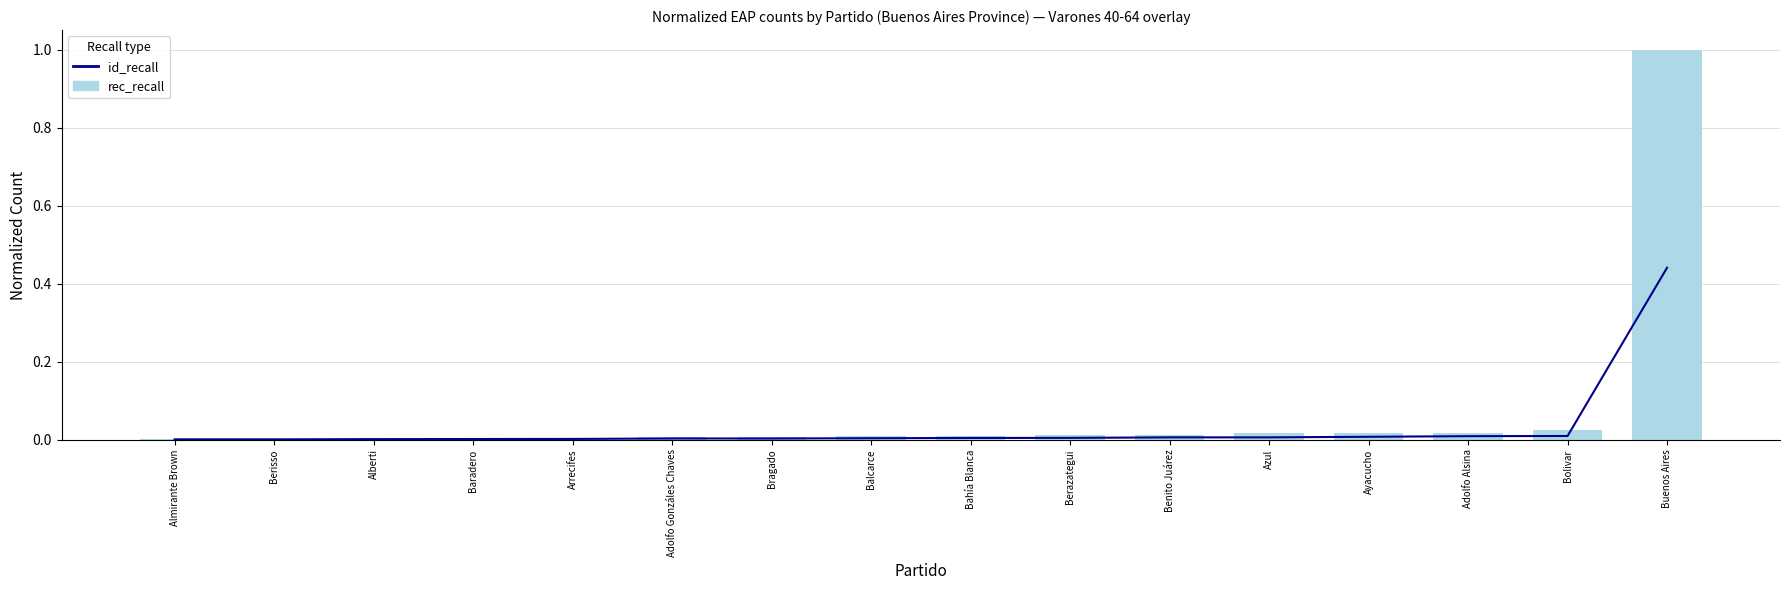

Reading right to left, extract all data points from this chart.

id_recall: 0.4	0.0	0.0	0.0	0.0	0.0	0.0	0.0	0.0	0.0	0.0	0.0	0.0	0.0	0.0	0.0
rec_recall: 1.0	0.0	0.0	0.0	0.0	0.0	0.0	0.0	0.0	0.0	0.0	0.0	0.0	0.0	0.0	0.0